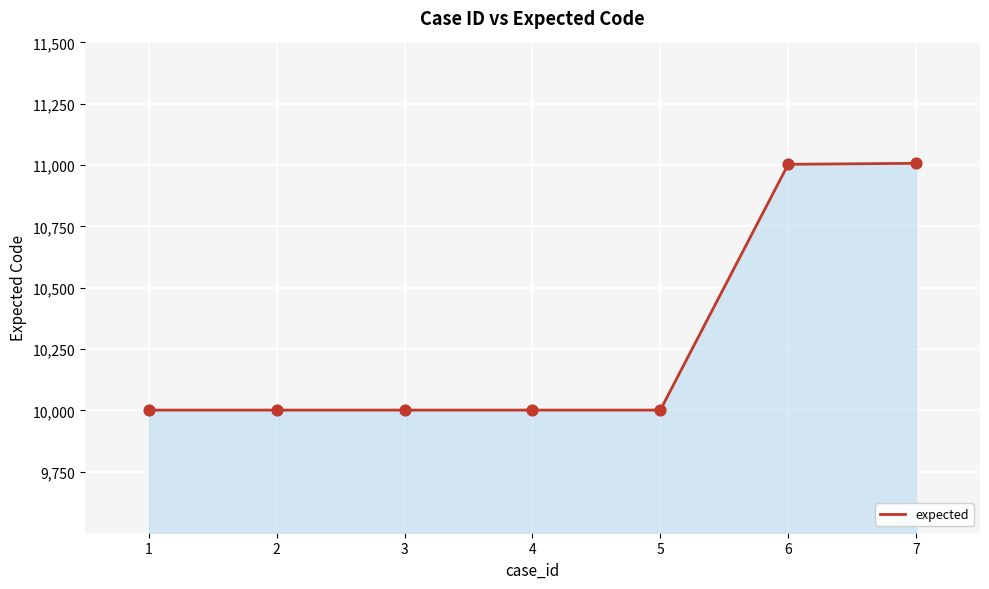

Approximately how many times larger is the value at 2 compared to 6?

0.9